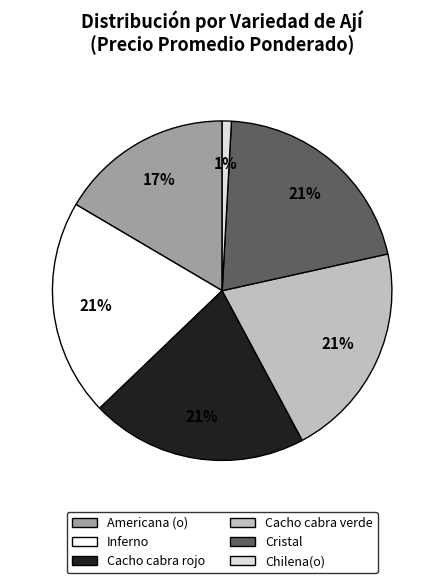

Between Chilena(o) and Inferno, which is larger?

Inferno